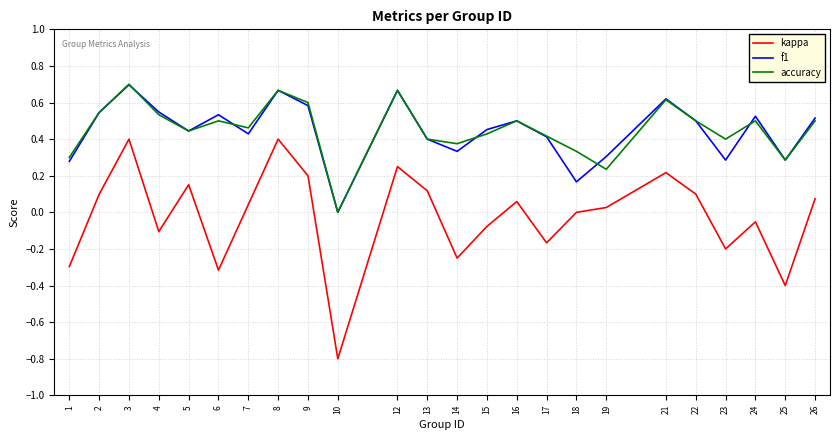

Between 10 and 13, which series saw the biggest shift?

kappa